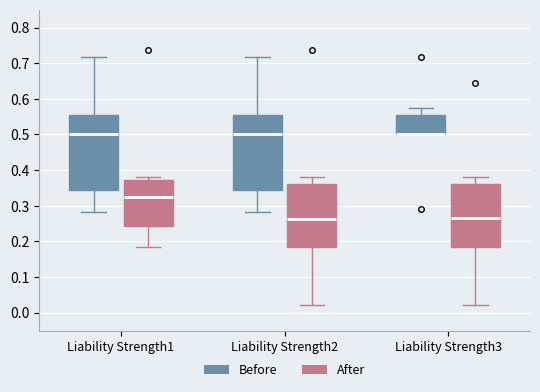

Reading left to right, transcribe this box plot: for each box, give where its median line is, the range the box spans, and where its two whiskers end, as read against the y-axis. The values are not printed on the chart, so give them approximately, as read against the axis.

Liability Strength1 (Before): median 0.50, box 0.34 to 0.55, whiskers 0.28 to 0.72
Liability Strength1 (After): median 0.32, box 0.24 to 0.37, whiskers 0.18 to 0.38
Liability Strength2 (Before): median 0.50, box 0.34 to 0.55, whiskers 0.28 to 0.72
Liability Strength2 (After): median 0.26, box 0.18 to 0.36, whiskers 0.02 to 0.38
Liability Strength3 (Before): median 0.50 (drawn on the box's lower edge), box 0.50 to 0.55, whiskers 0.50 to 0.57
Liability Strength3 (After): median 0.26, box 0.18 to 0.36, whiskers 0.02 to 0.38